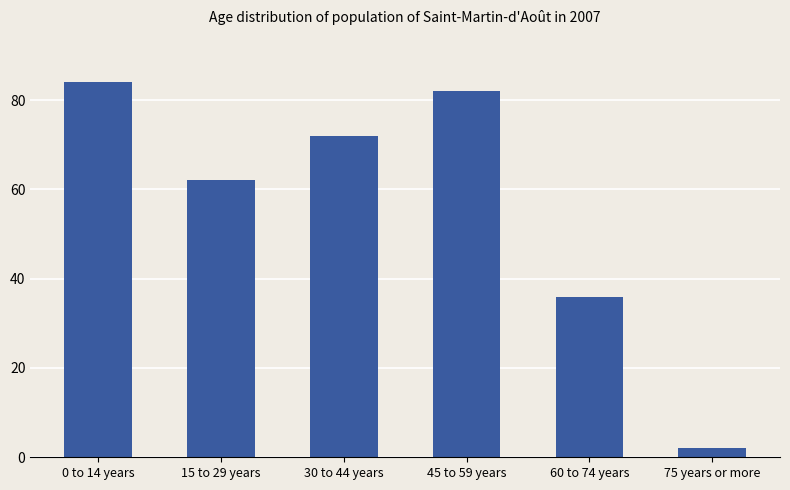

What is the label of the 3rd bar from the left?

30 to 44 years